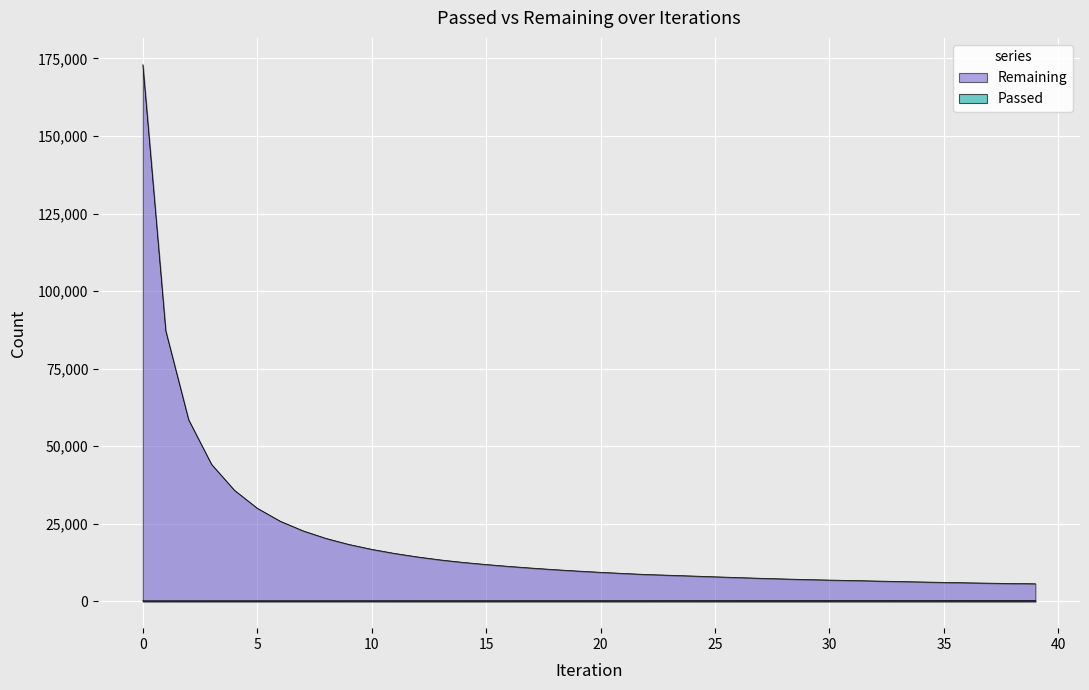

Reading right to left, transcribe all the data shown in this chart.

Remaining: 39=5664	38=5752	37=5859	36=5984	35=6115	34=6255	33=6407	32=6559	31=6721	30=6860	29=7028	28=7224	27=7437	26=7673	25=7914	24=8171	23=8419	22=8662	21=8996	20=9365	19=9770	18=10222	17=10722	16=11266	15=11875	14=12552	13=13357	12=14324	11=15448	10=16771	9=18347	8=20295	7=22733	6=25844	5=30014	4=35819	3=44181	2=58537	1=87220	0=172967
Passed: 39=236	38=233	37=231	36=229	35=228	34=226	33=225	32=223	31=222	30=219	29=217	28=215	27=214	26=212	25=211	24=209	23=207	22=203	21=202	20=200	19=199	18=197	17=196	16=194	15=193	14=191	13=189	12=188	11=187	10=186	9=185	8=184	7=183	6=182	5=181	4=179	3=177	2=176	1=174	0=173